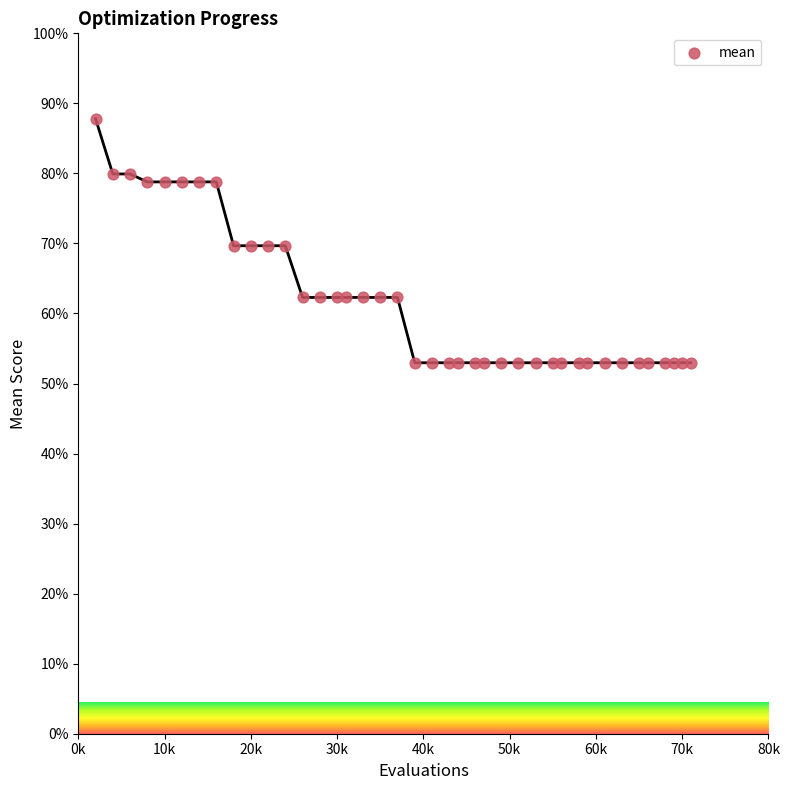

What is the range of X values (max minus min)?

69.0